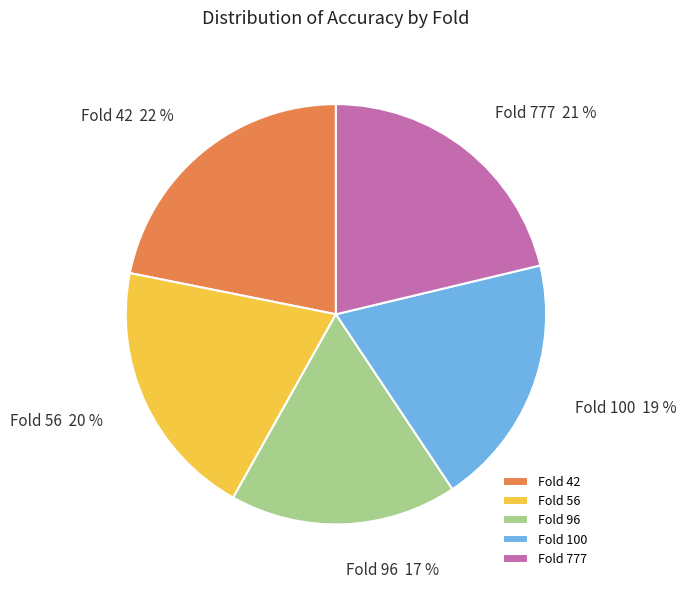

Is there a majority slice in this chart?

No